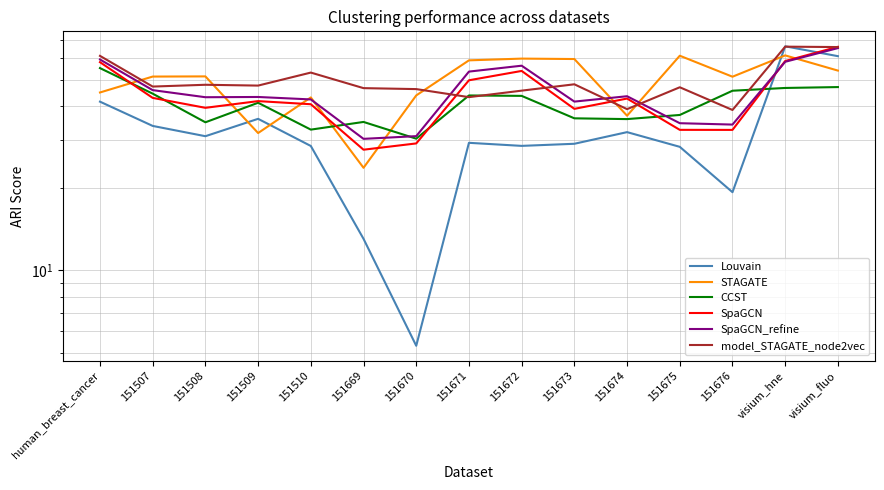

What is the total value across all series at 151507?

265.4